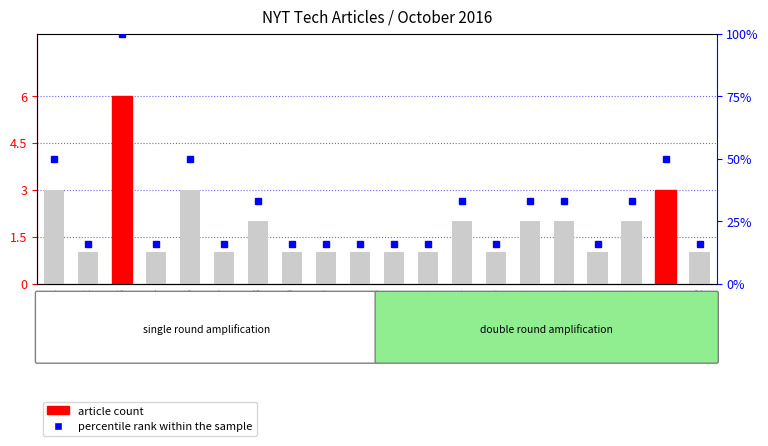

List the series in order of their overall mean, lowest first.

article count, percentile rank within sample